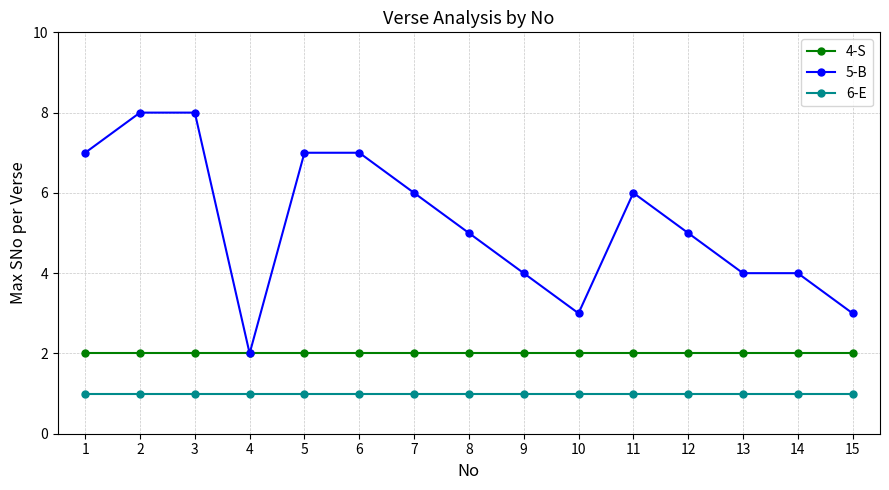

What is the sum of the 6-E values at 12 and 7?

2